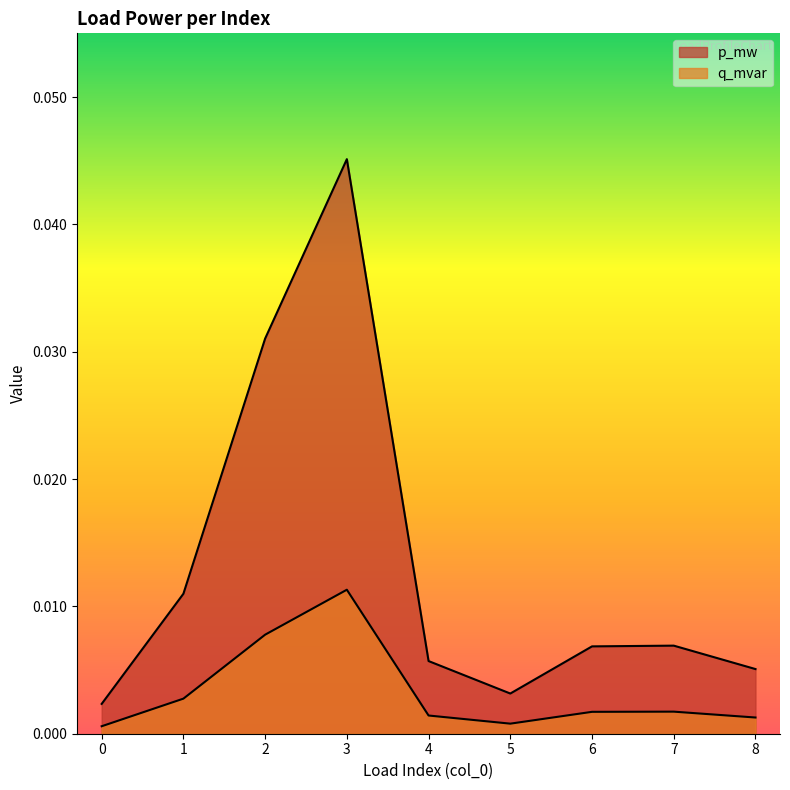

Between 0 and 5, which series saw the biggest shift?

p_mw